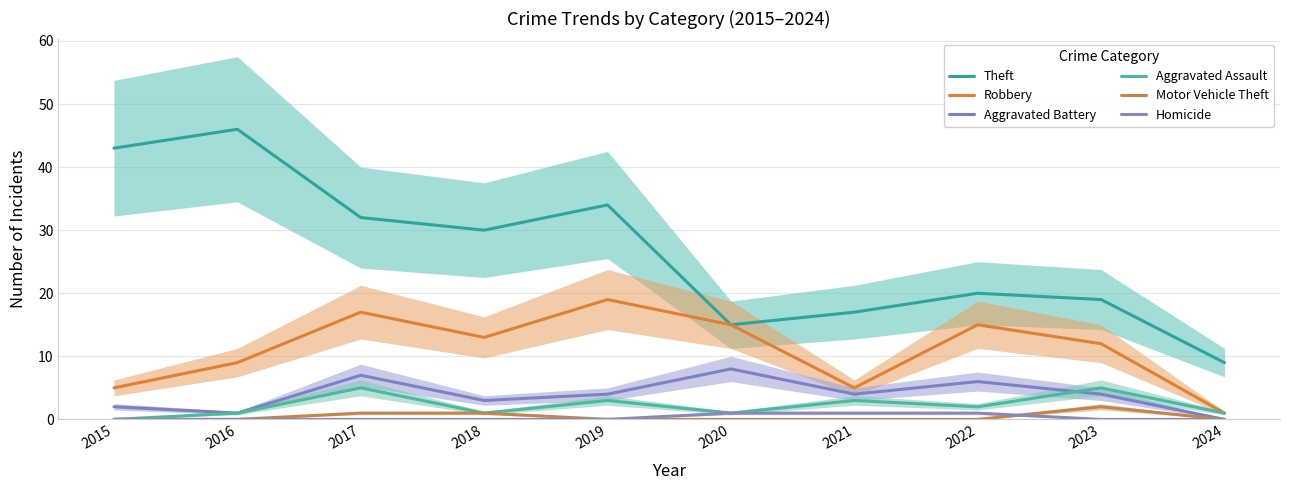

At which category does the chart reach its peak across all series?

2016